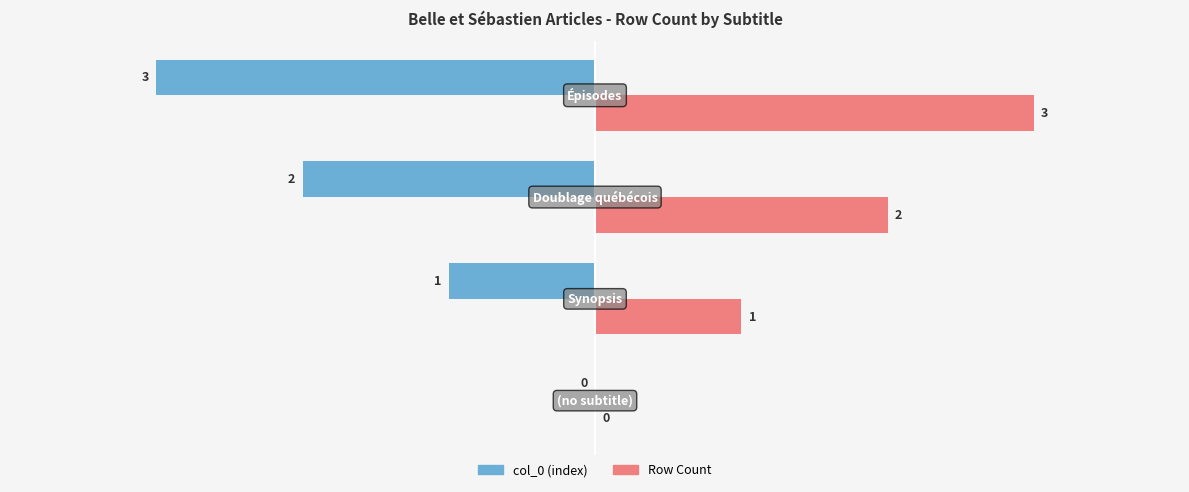

What is the sum of all Row Count values?

6